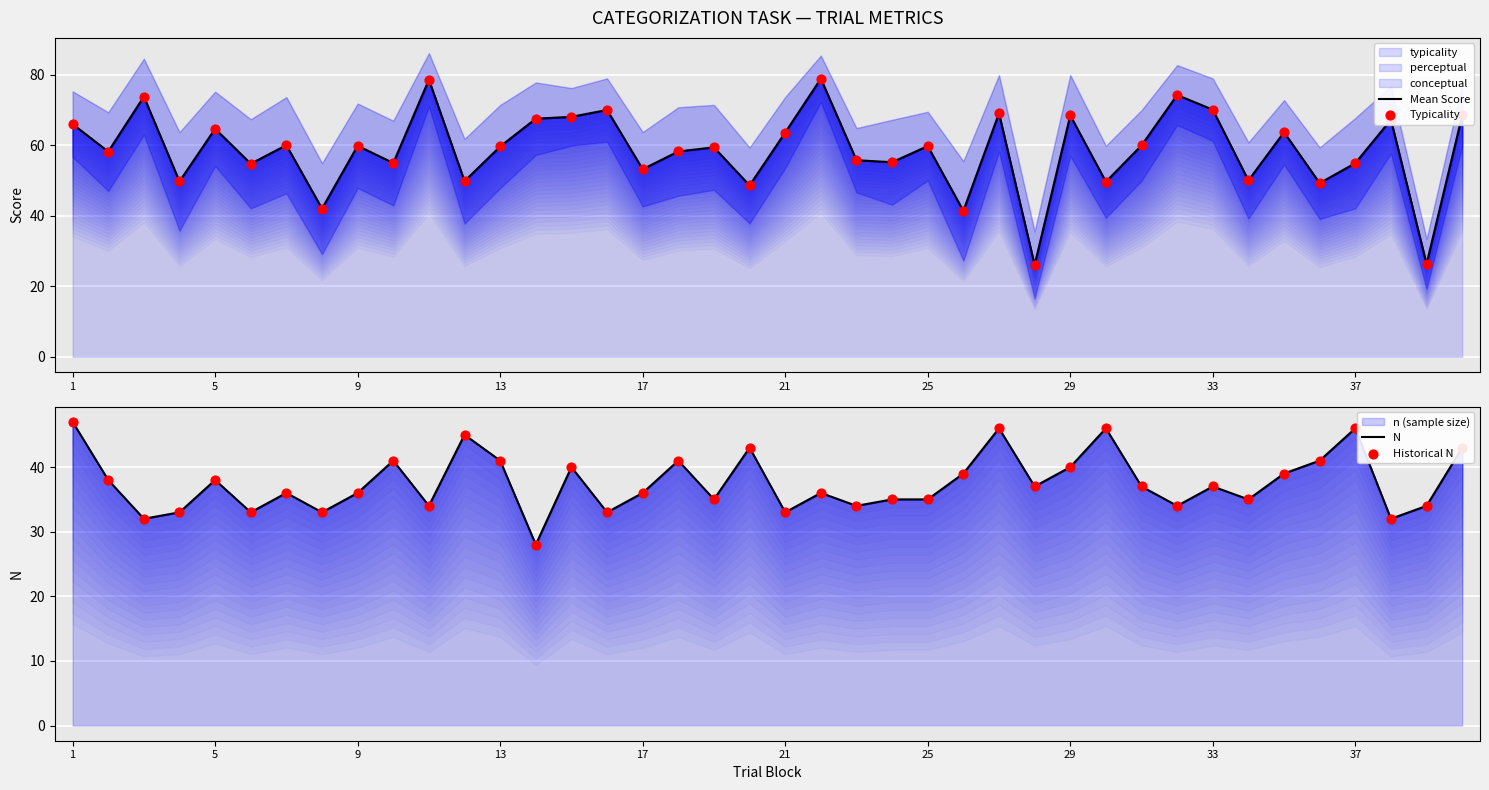

The value of Mean Score at 17 is 32.6. True or false?

False